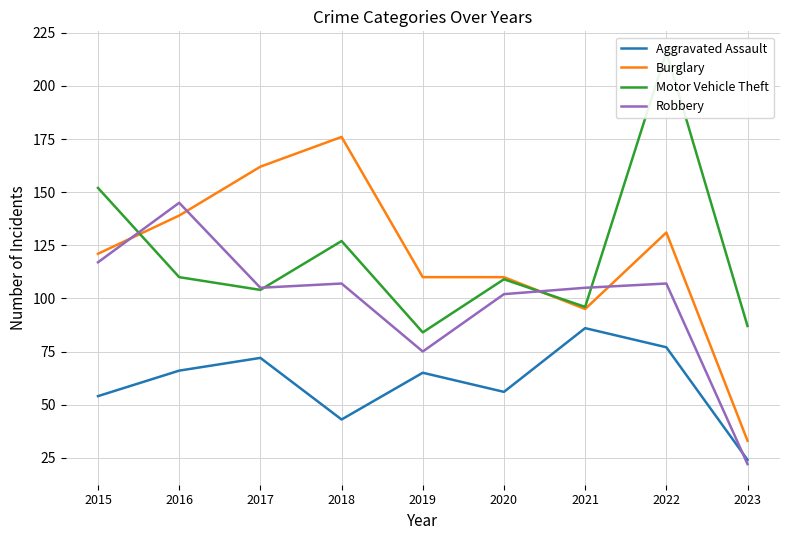

The value of Robbery at 2022 is 107. True or false?

True